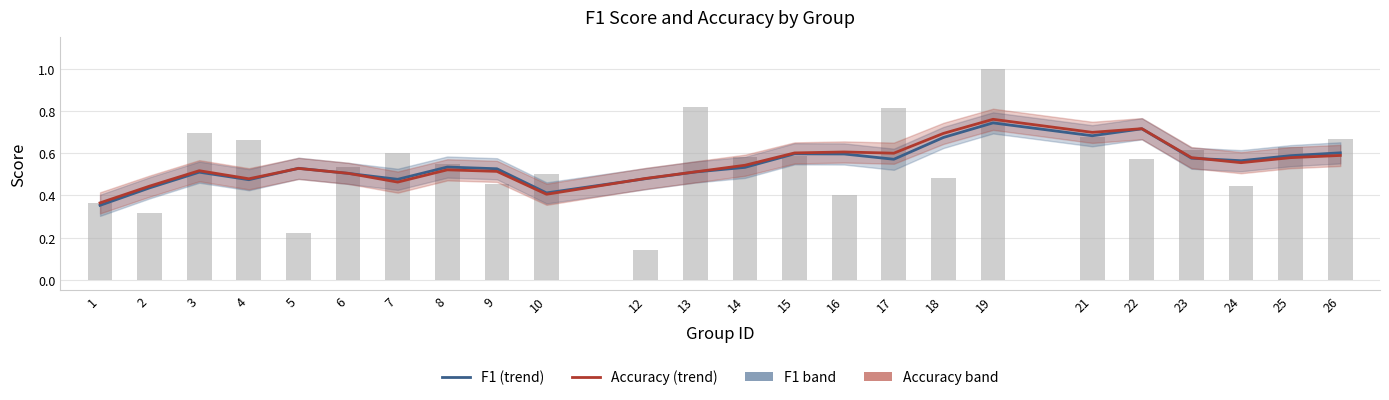

List the series in order of their peak value, highest first.

accuracy, f1